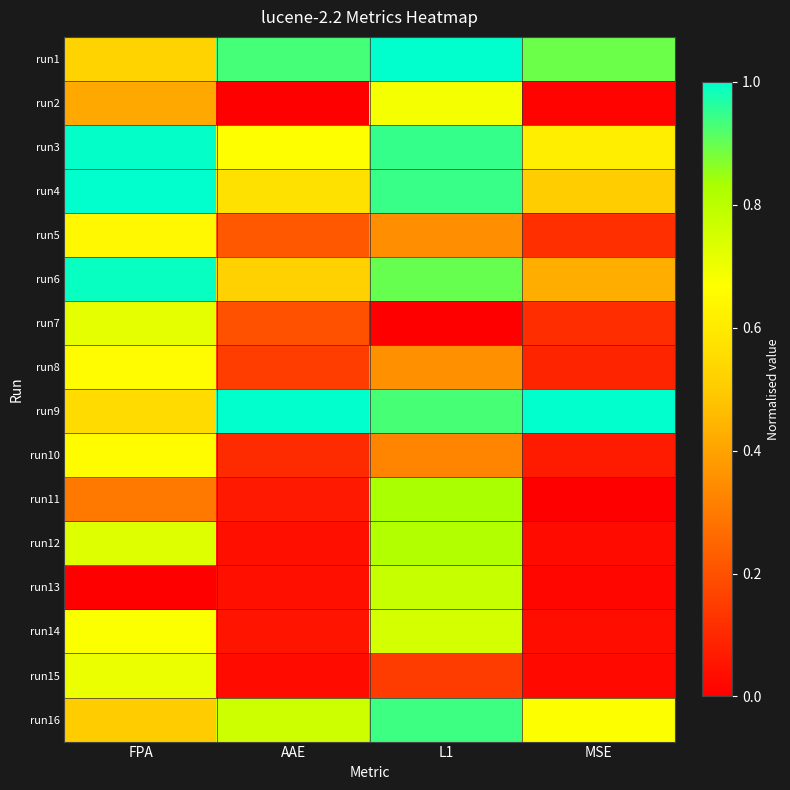

What is the difference between the highest and lowest values at FPA?

1.0